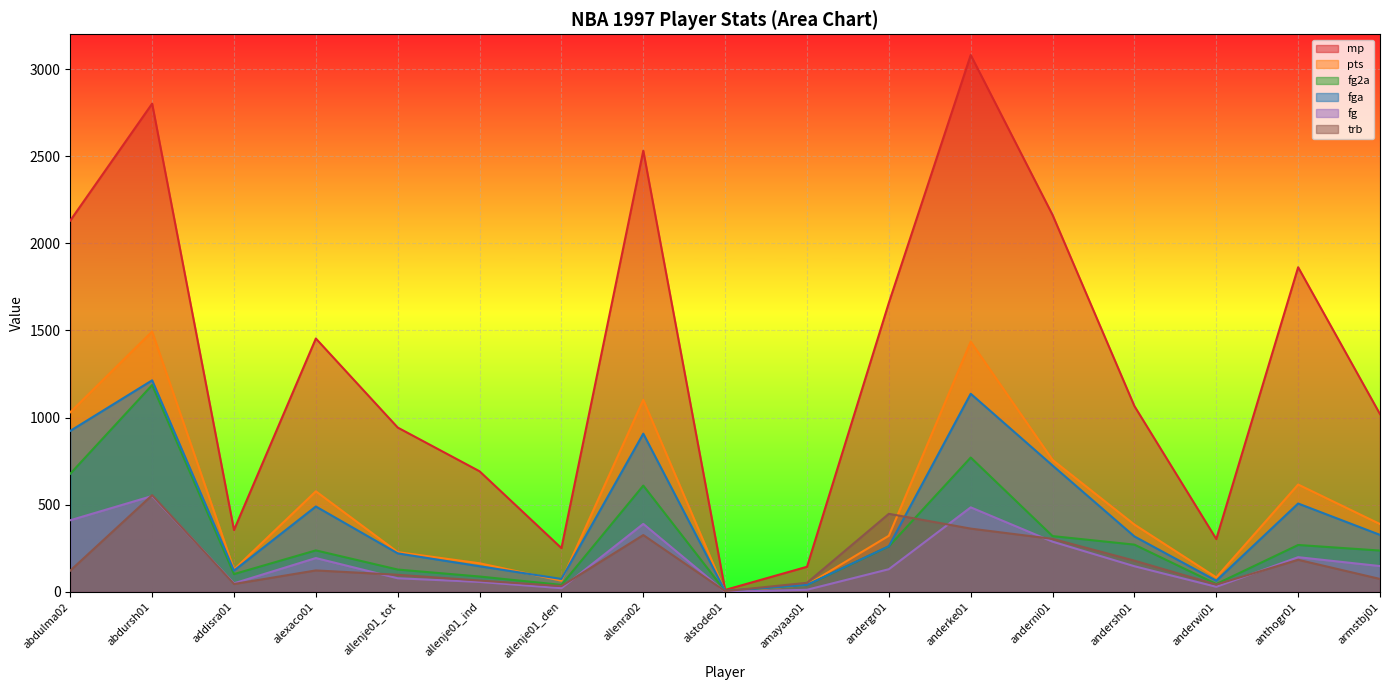

At andersh01, list the series in order from largest to smallest.

mp, pts, fga, fg2a, trb, fg